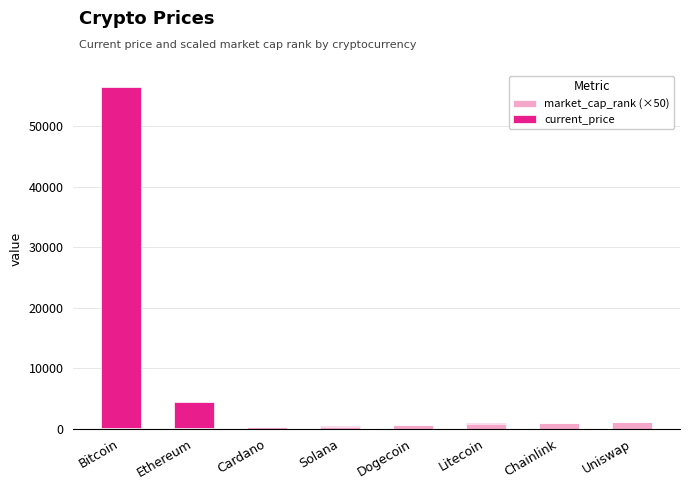

What are all the series names shown in the legend?

market_cap_rank (×50), current_price